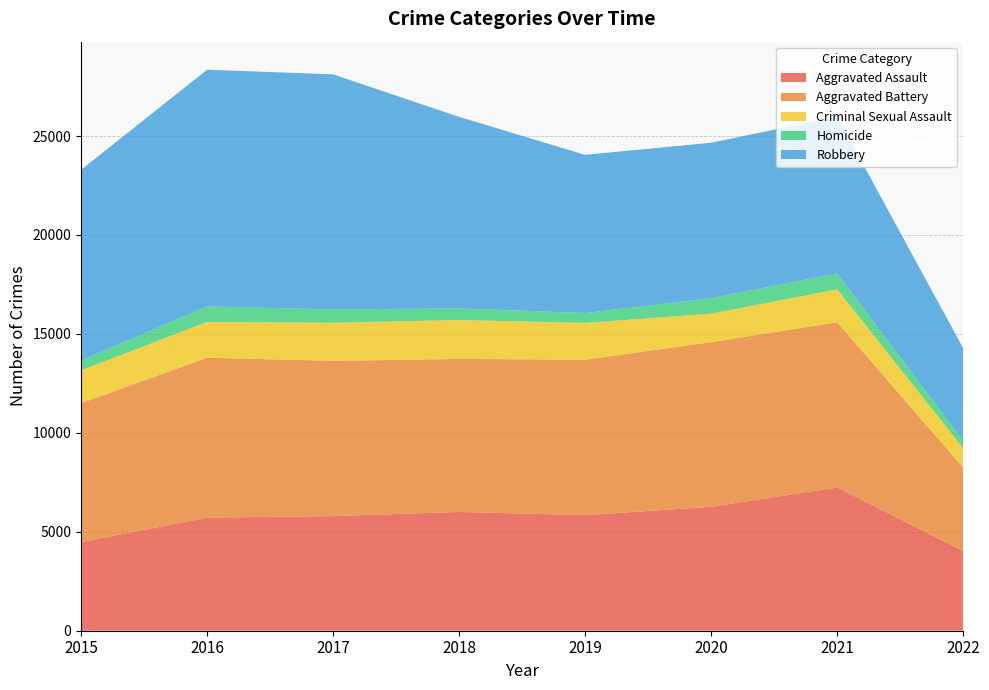

Reading right to left, list all the values displayed in this chart.

Aggravated Assault: 2022=4041	2021=7242	2020=6263	2019=5840	2018=6001	2017=5793	2016=5712	2015=4480
Aggravated Battery: 2022=4203	2021=8347	2020=8320	2019=7857	2018=7735	2017=7845	2016=8085	2015=7018
Criminal Sexual Assault: 2022=978	2021=1668	2020=1437	2019=1860	2018=1964	2017=1927	2016=1807	2015=1655
Homicide: 2022=384	2021=801	2020=785	2019=498	2018=589	2017=672	2016=786	2015=496
Robbery: 2022=4671	2021=7919	2020=7855	2019=7994	2018=9679	2017=11880	2016=11960	2015=9638